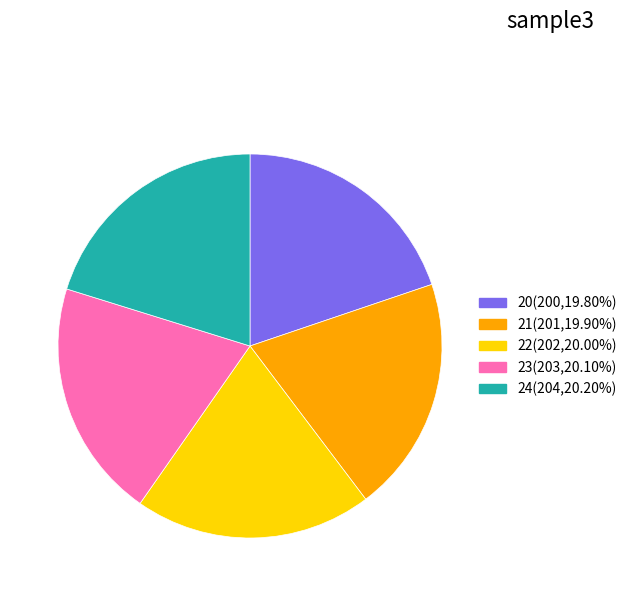

Approximately how many times larger is the value at 24(204,20.20%) compared to 20(200,19.80%)?

1.0